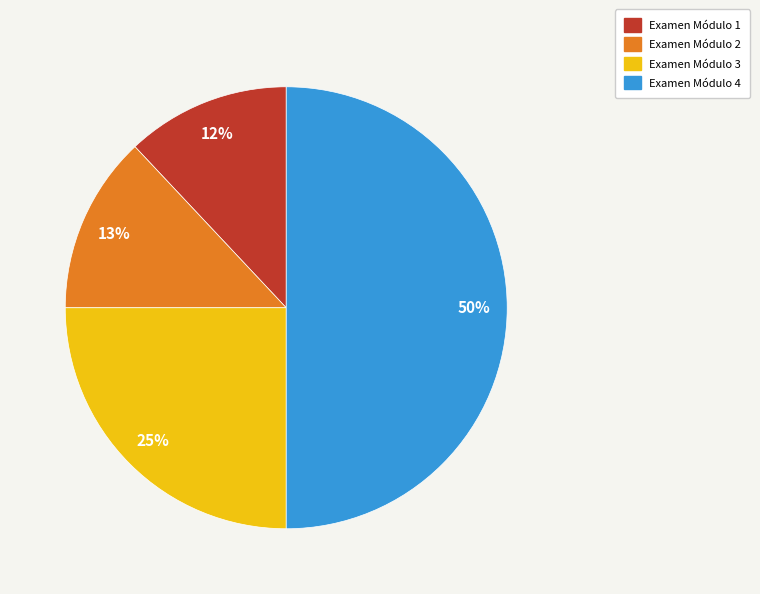

To the nearest percent, what portion does Examen Módulo 4 represent?

50%